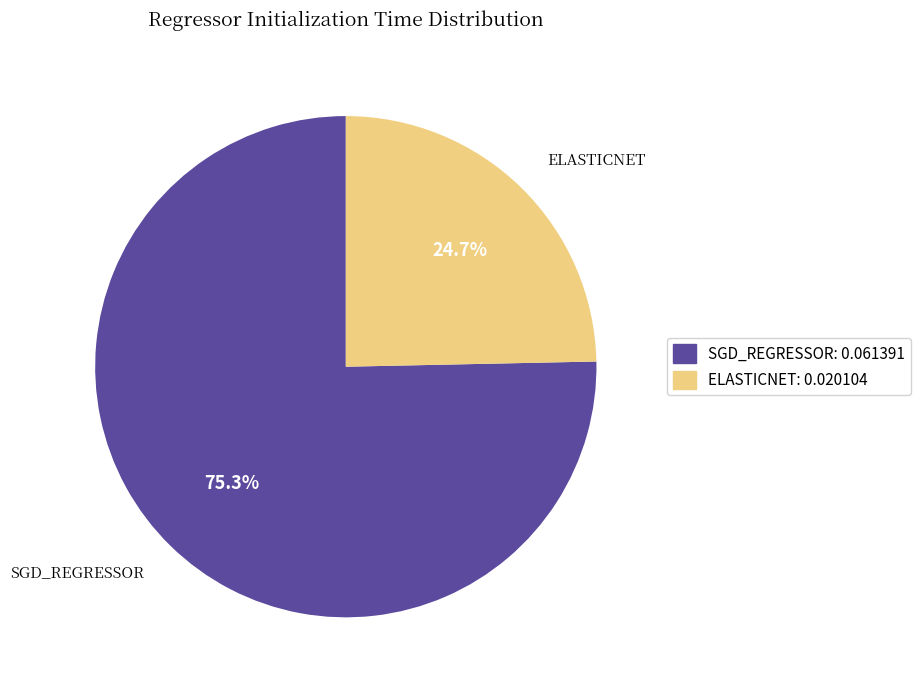

Is ELASTICNET: 0.020104 the majority of the pie?

No